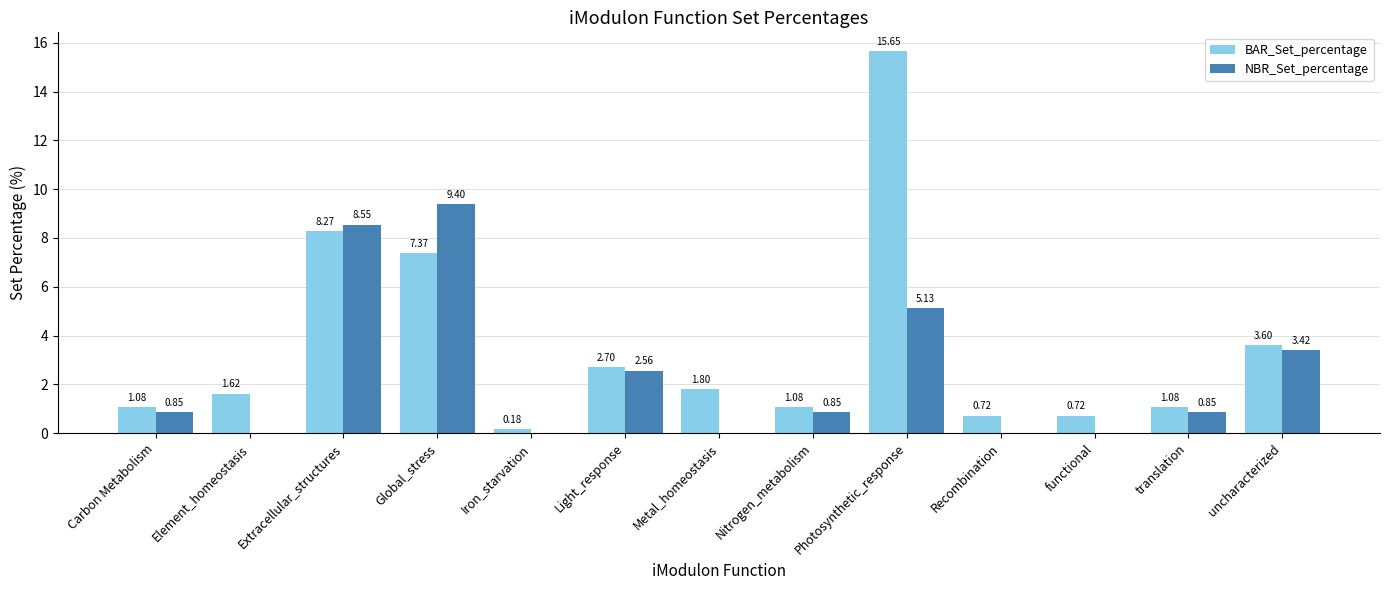

Which series has the largest total across all categories?

BAR_Set_percentage